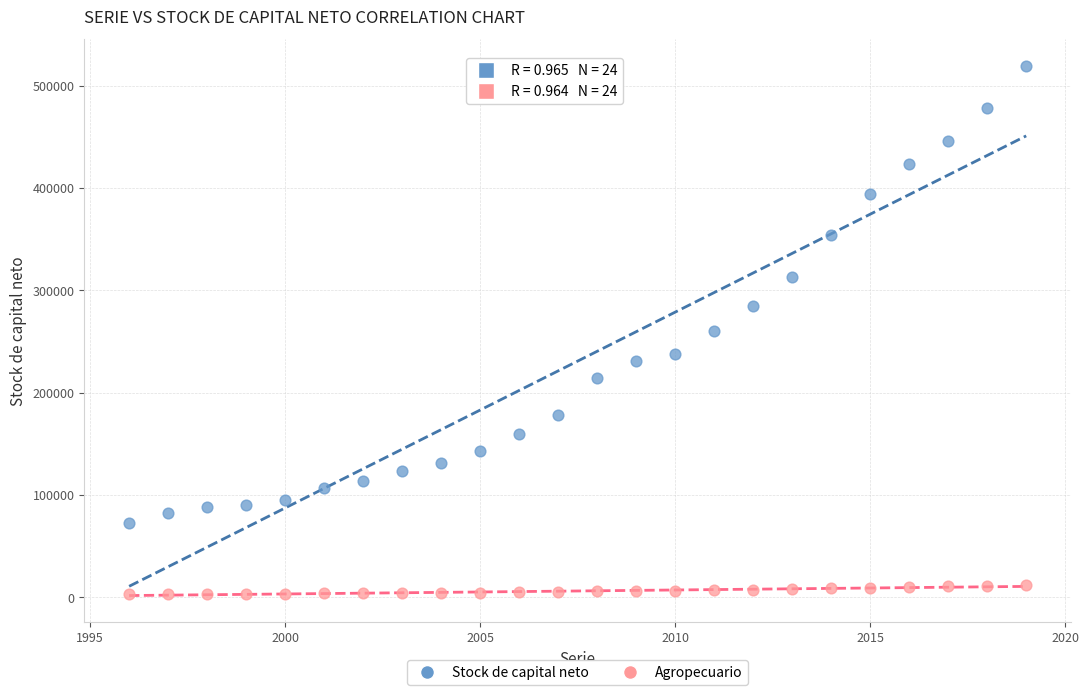

Which series reaches the maximum Y coordinate?

Stock de capital neto